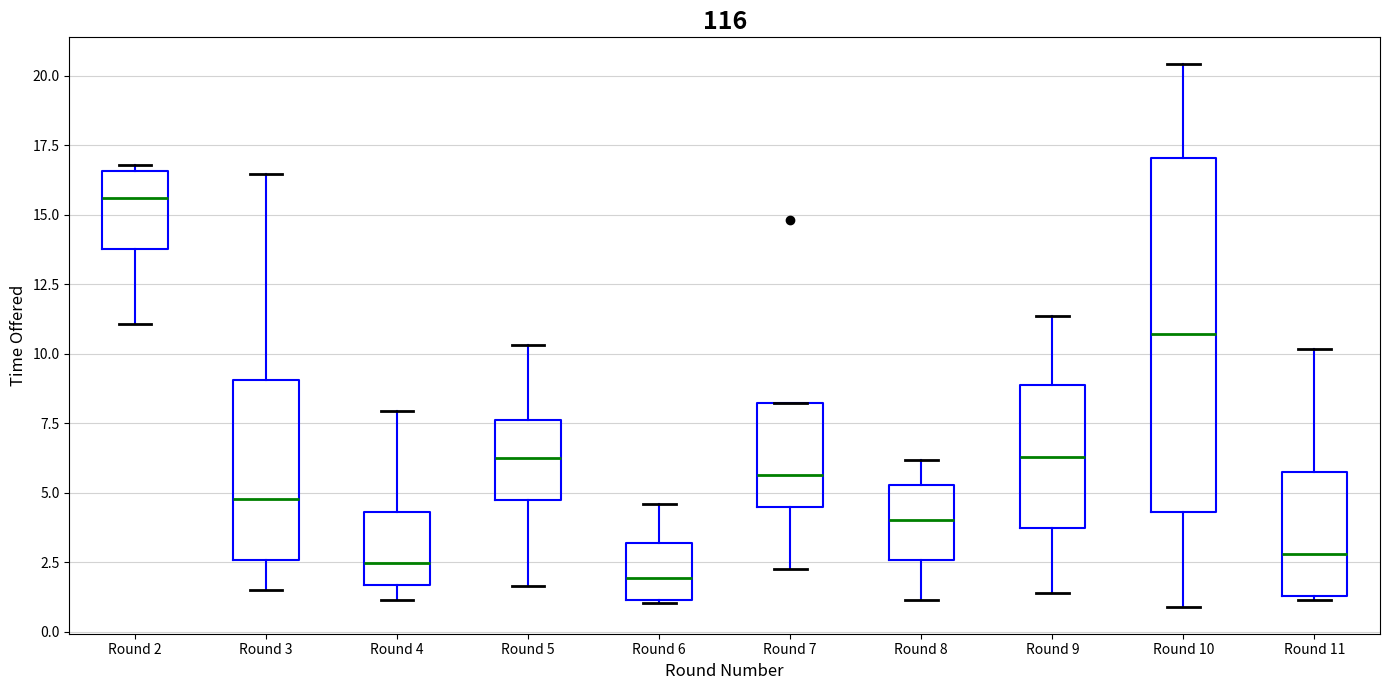

Reading left to right, read every box against the y-axis: the position of its median line, the range the box covers, and the ends of its whiskers. The values are not printed on the chart, so give them approximately, as read against the axis.

Round 2: median 15.5, box 14.0 to 16.5, whiskers 11.0 to 17.0
Round 3: median 5.0, box 2.5 to 9.0, whiskers 1.5 to 16.5
Round 4: median 2.5, box 1.5 to 4.5, whiskers 1.0 to 8.0
Round 5: median 6.5, box 4.5 to 7.5, whiskers 1.5 to 10.5
Round 6: median 2.0, box 1.0 to 3.0, whiskers 1.0 to 4.5
Round 7: median 5.5, box 4.5 to 8.0, whiskers 2.5 to 8.0
Round 8: median 4.0, box 2.5 to 5.5, whiskers 1.0 to 6.0
Round 9: median 6.5, box 3.5 to 9.0, whiskers 1.5 to 11.5
Round 10: median 10.5, box 4.5 to 17.0, whiskers 1.0 to 20.5
Round 11: median 3.0, box 1.5 to 5.5, whiskers 1.0 to 10.0